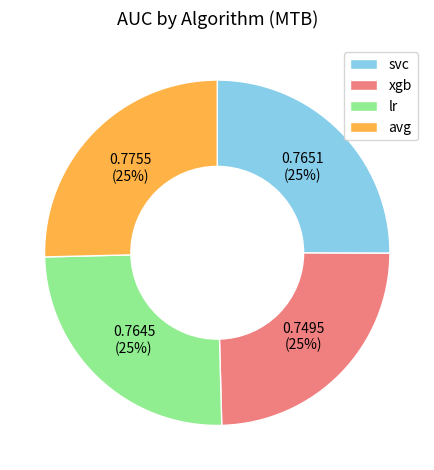

To the nearest percent, what percentage of the pie is svc?

25%